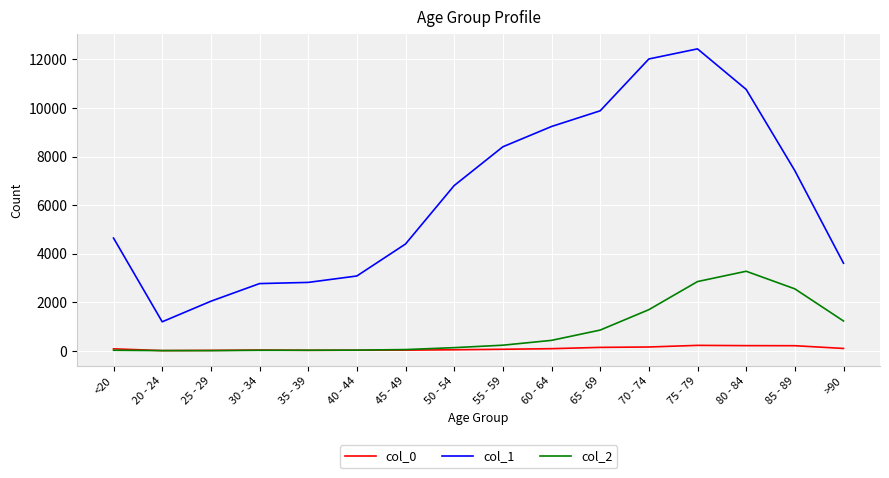

What is the average value of the col_0 series?

86